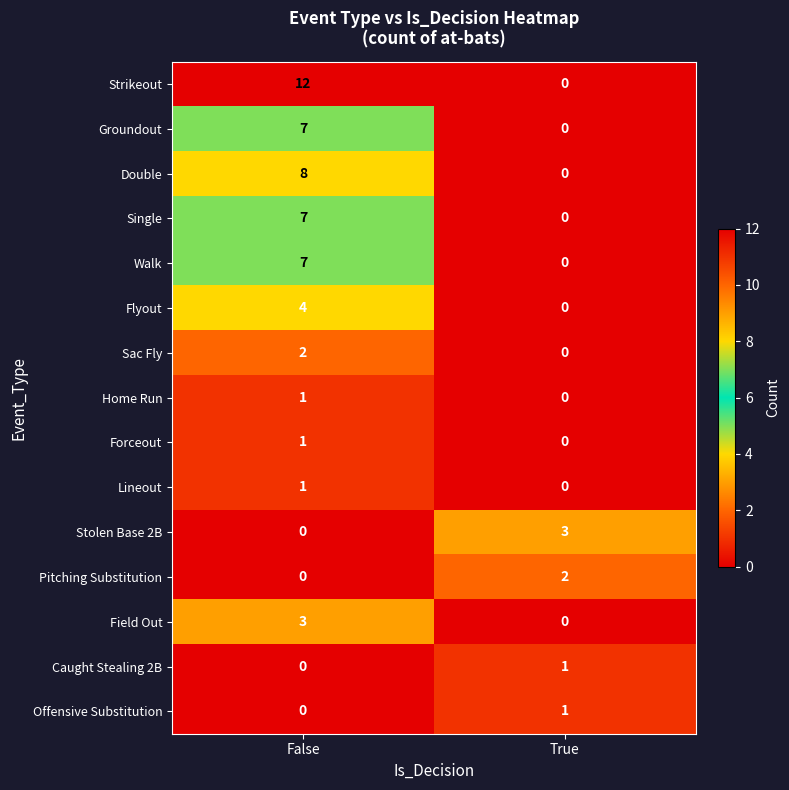

Which category has the highest value in the Forceout series?

False